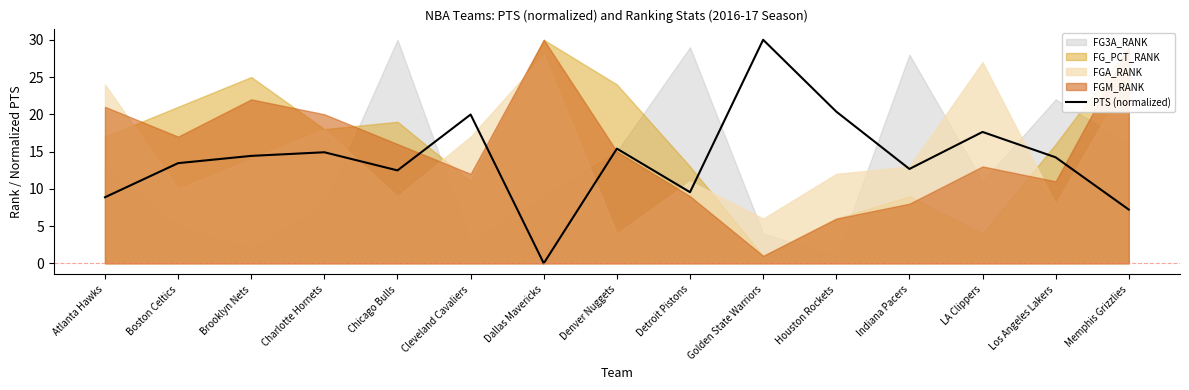

What is the label of the 12th point from the right?

Charlotte Hornets